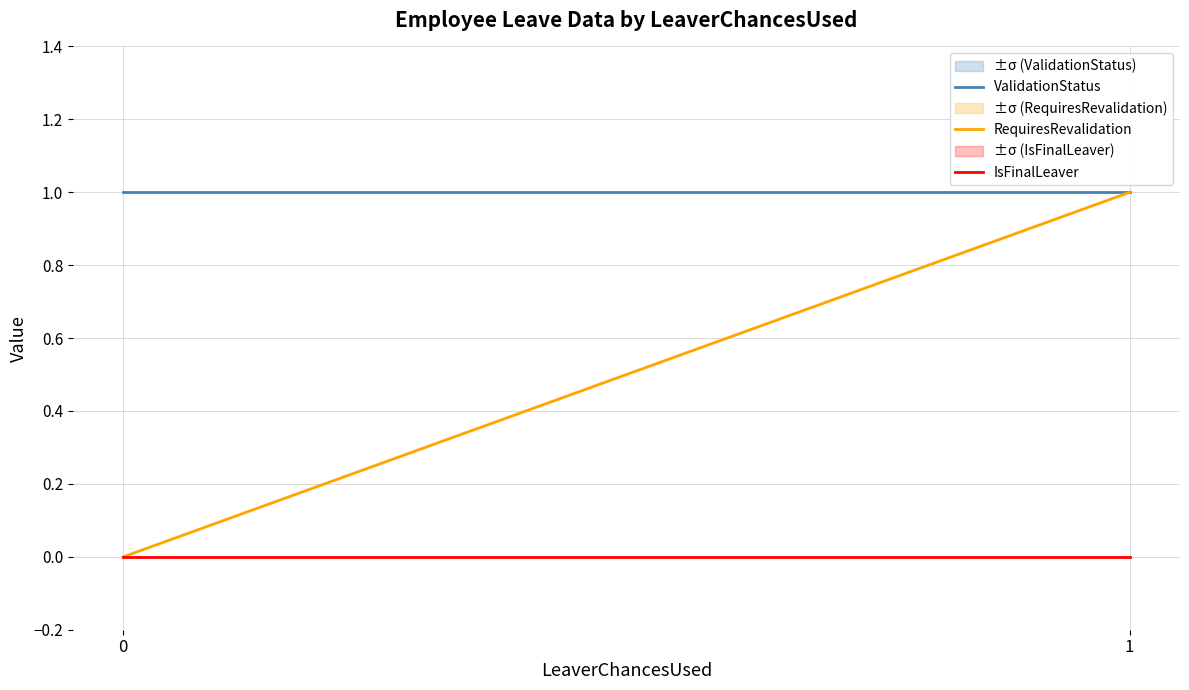

How many values in RequiresRevalidation are above zero?

1